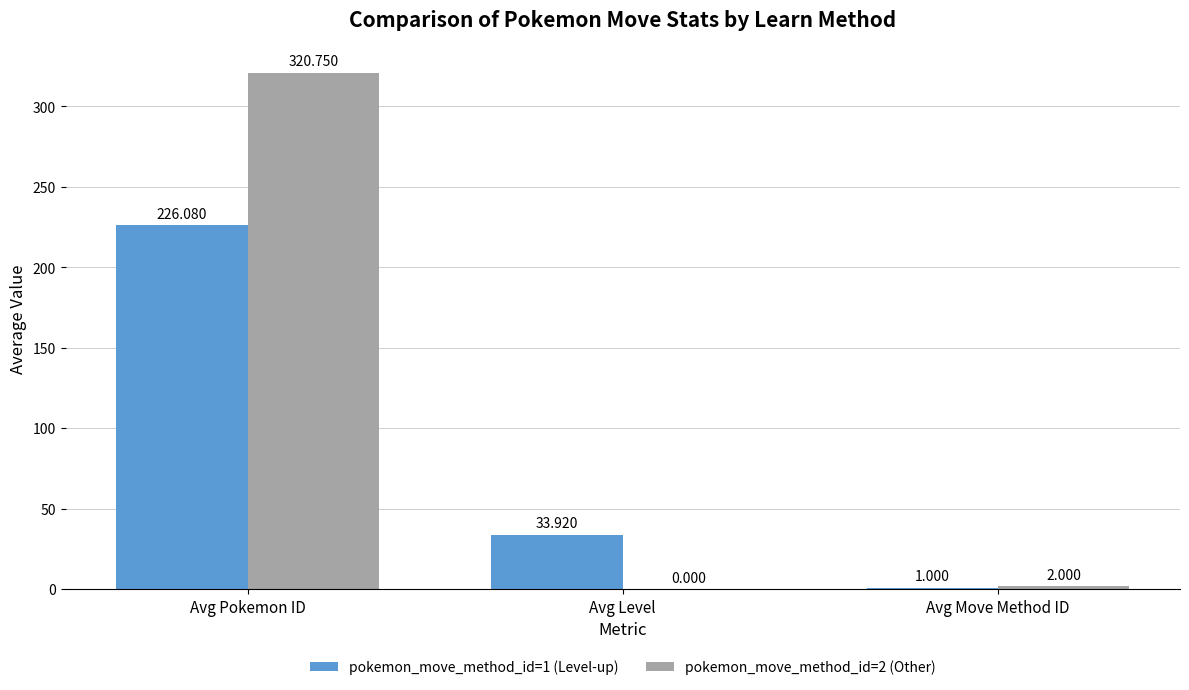

What is the sum of all pokemon_move_method_id=2 (Other) values?

322.8